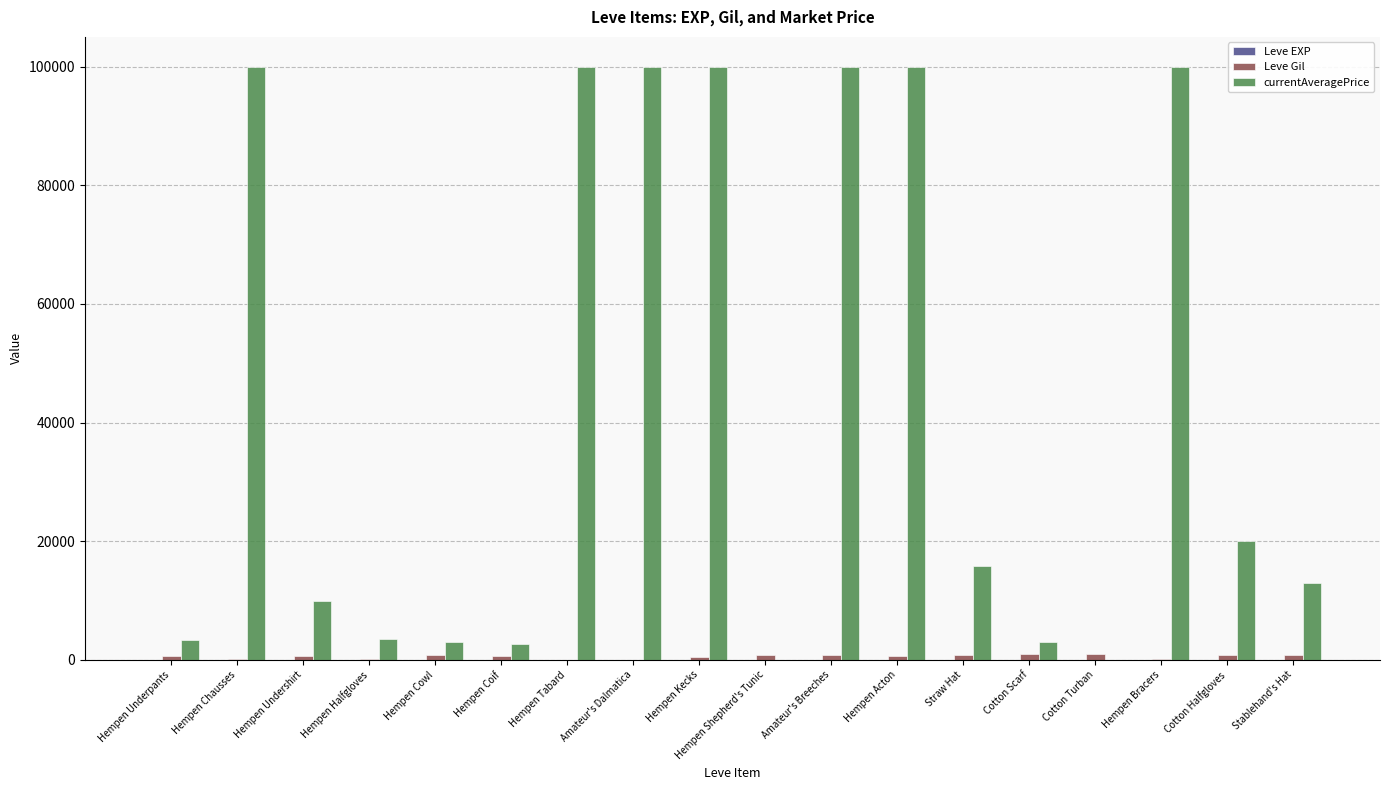

What is the greatest value displayed?

100000